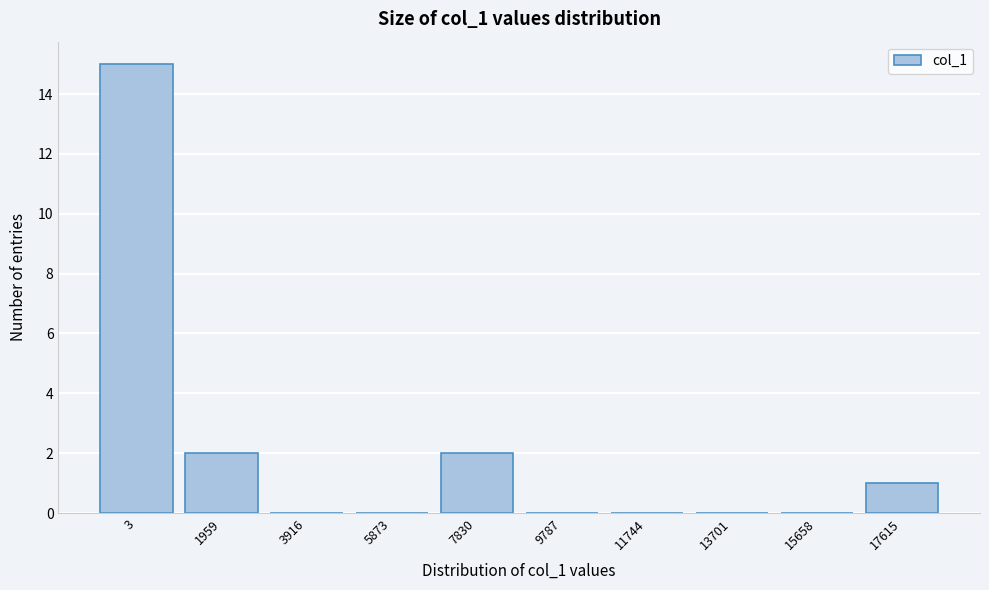

Reading right to left, list all the values displayed in this chart.

17615=1	15658=0	13701=0	11744=0	9787=0	7830=2	5873=0	3916=0	1959=2	3=15